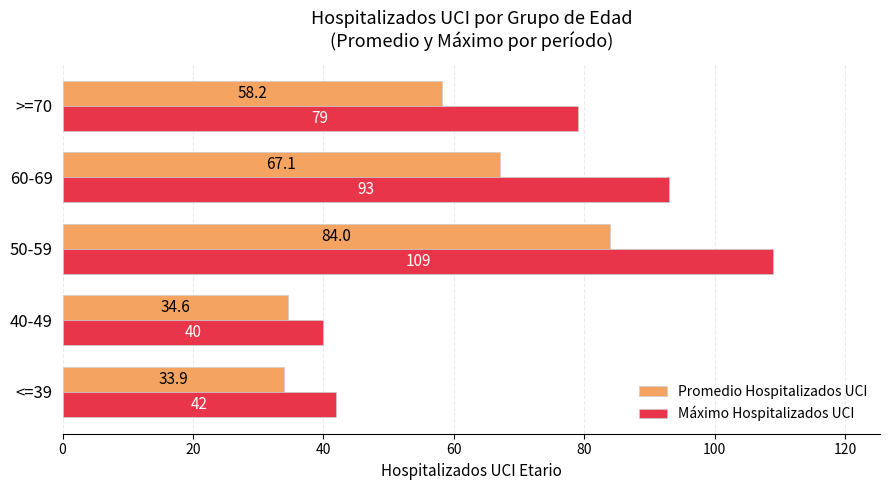

What are all the series names shown in the legend?

Promedio Hospitalizados UCI, Máximo Hospitalizados UCI